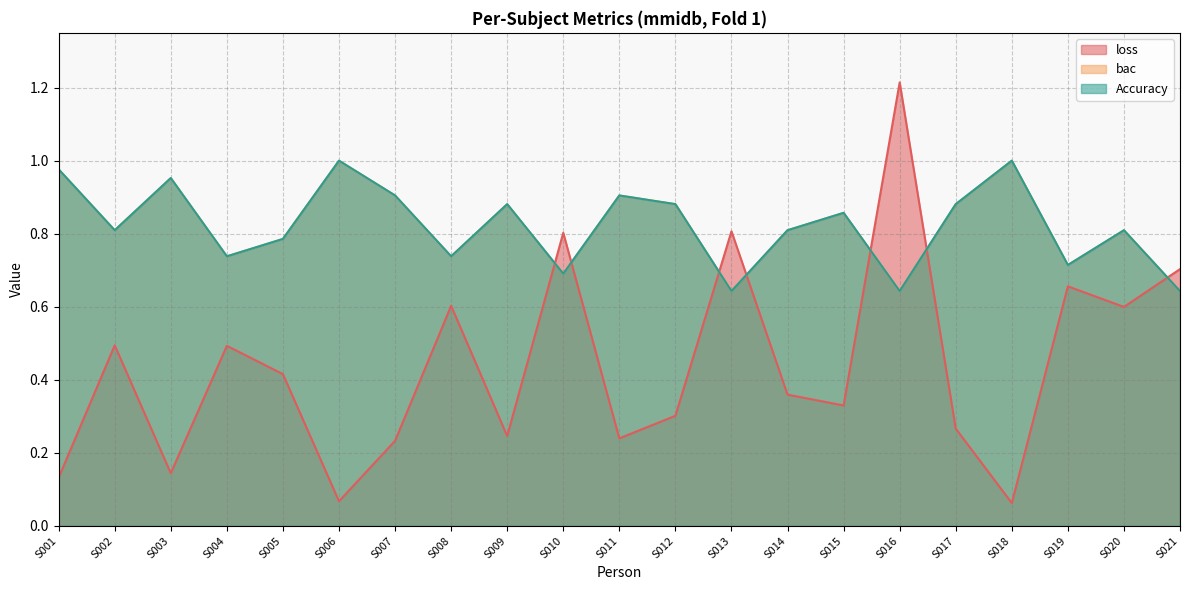

Is it true that Accuracy equals 1.5 at S017?

False